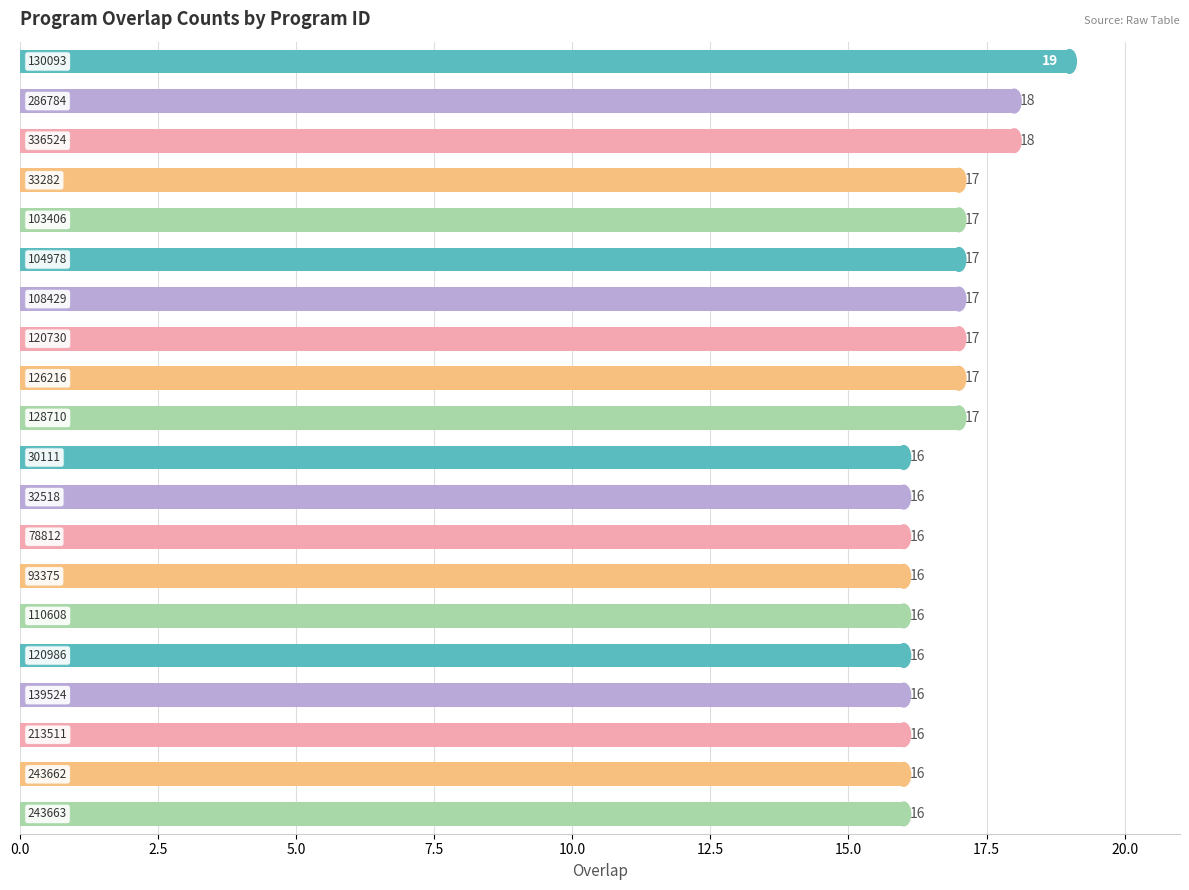

What is the value of the 2nd bar from the top?

18